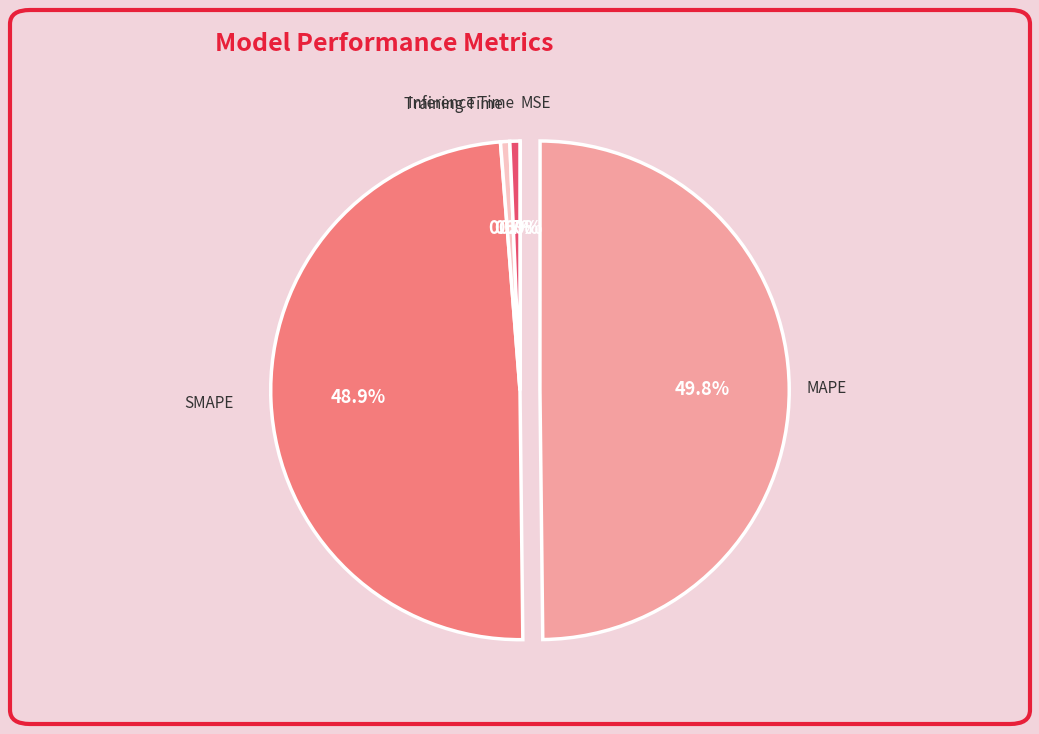

To the nearest percent, what percentage of the pie is SMAPE?

49%